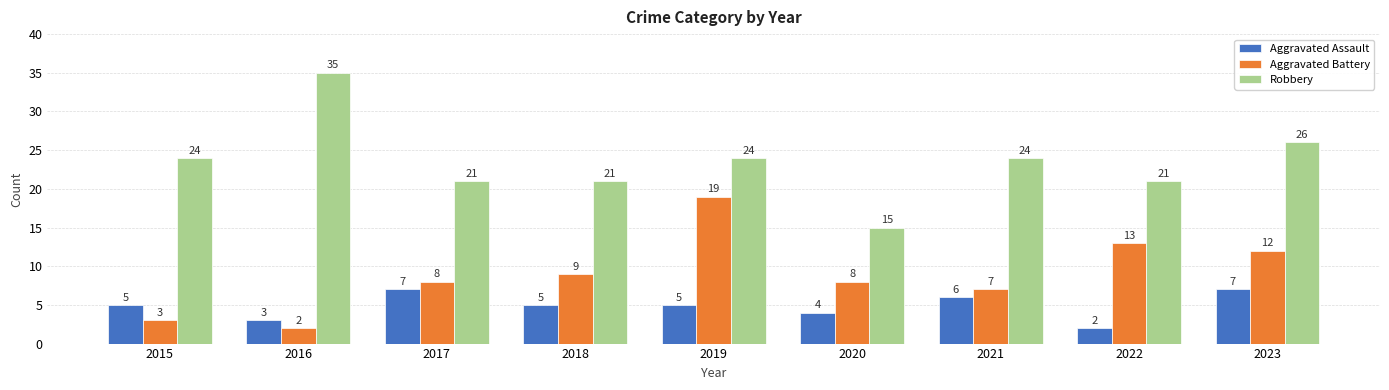

At which label does Aggravated Battery reach its peak?

2019